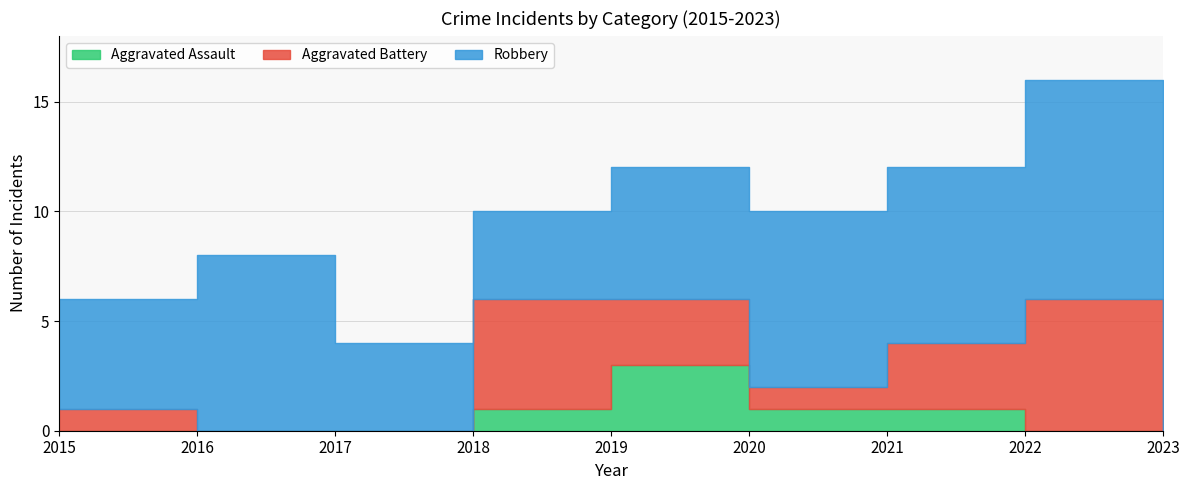

What is the difference between the second highest and minimum values in the Aggravated Battery series?

5